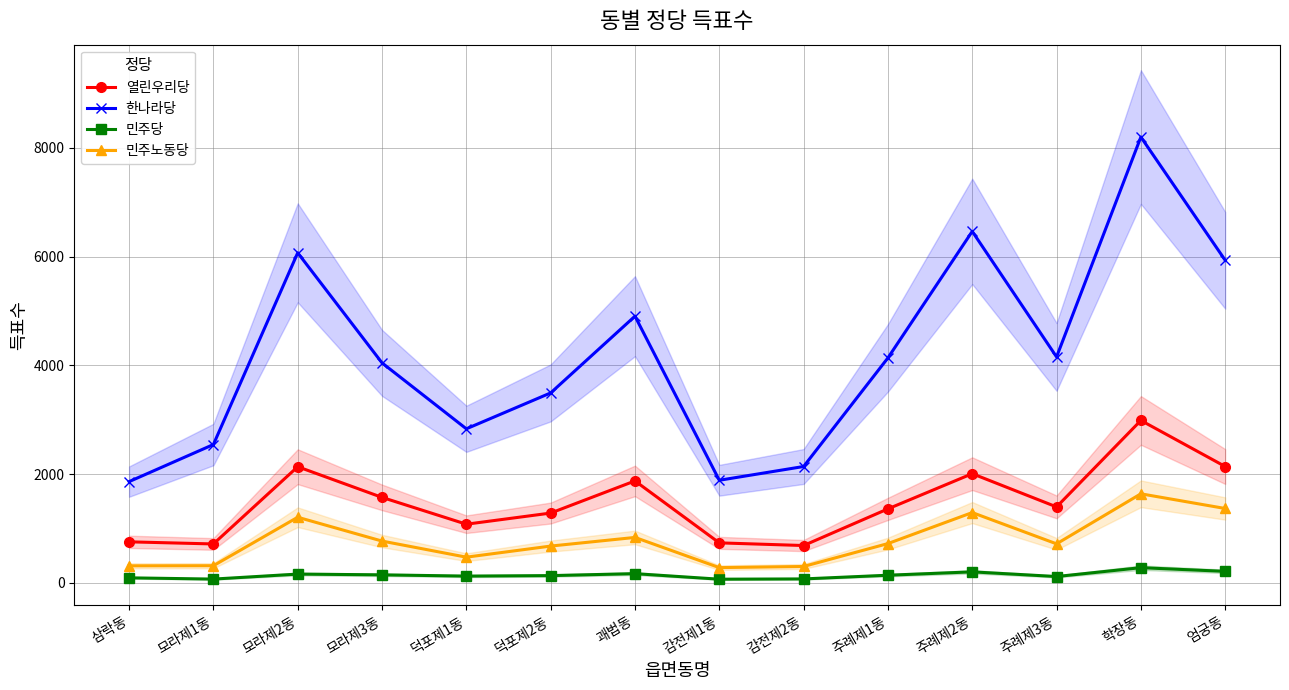

How many data points in 민주노동당 are less than 722?

7